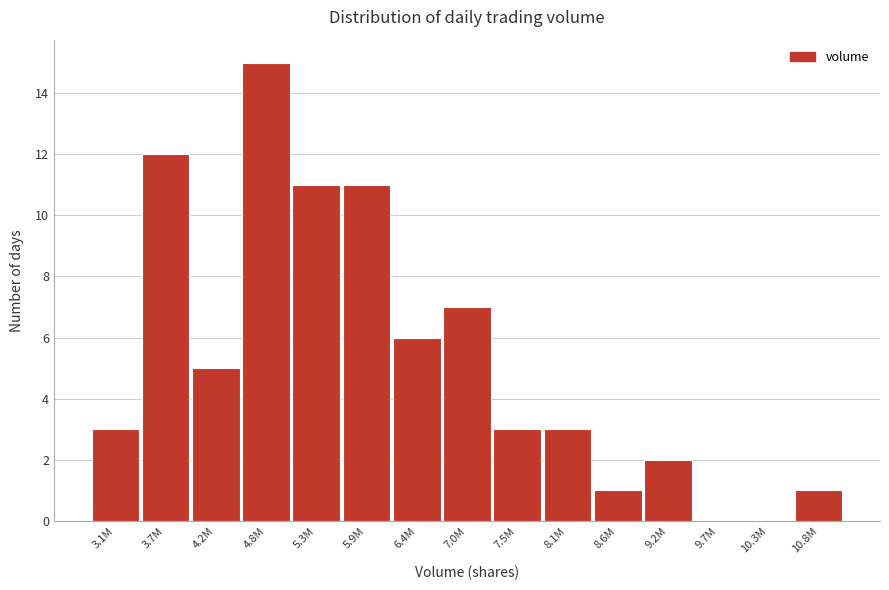

What is the ratio of the value at 8.1M to the value at 8.6M?

3.0